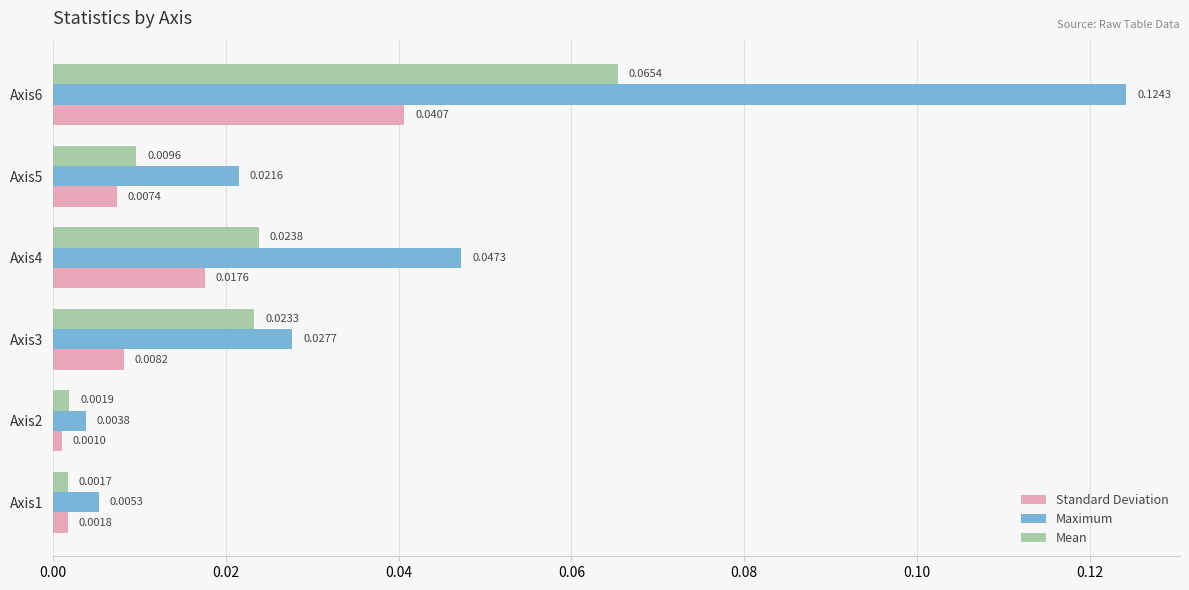

Which series has the largest range (max minus min)?

Maximum